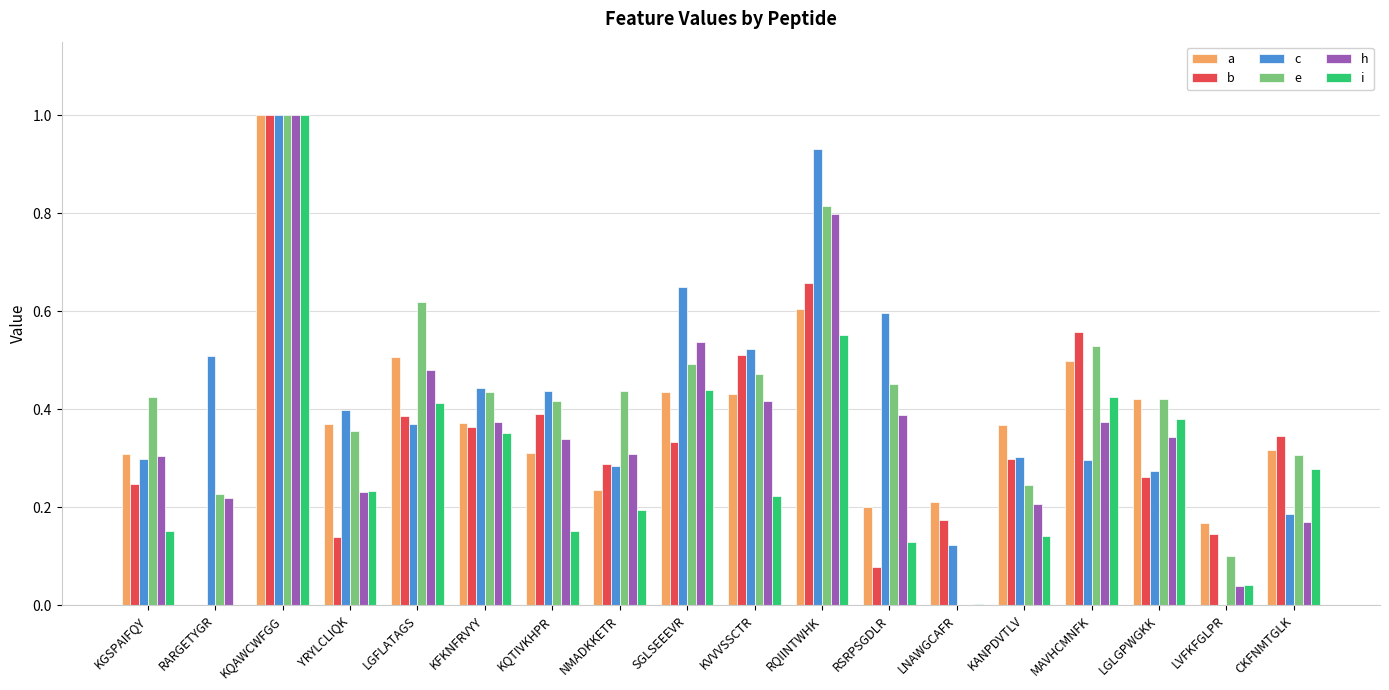

Which series changed the most between KQAWCWFGG and NMADKKETR?

i